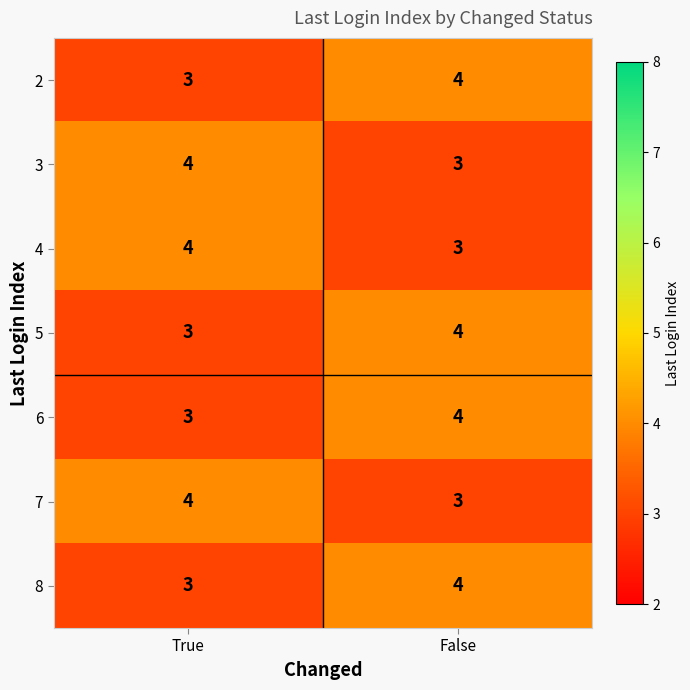

What is the greatest value displayed?

4